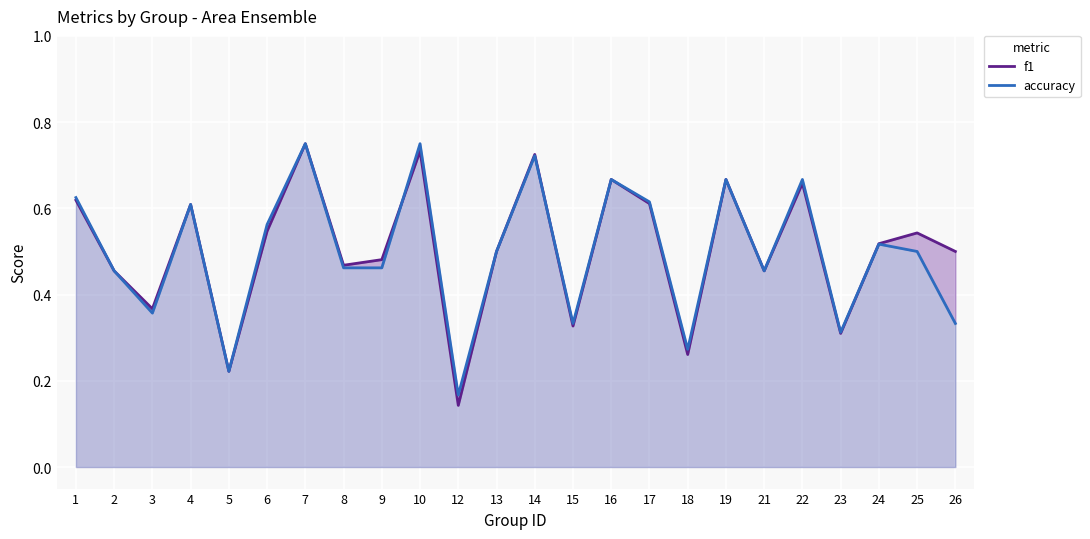

What is the maximum value shown in the chart?

0.8